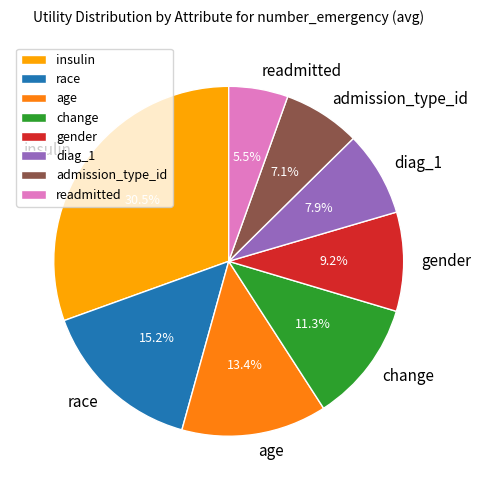

Is admission_type_id the majority of the pie?

No